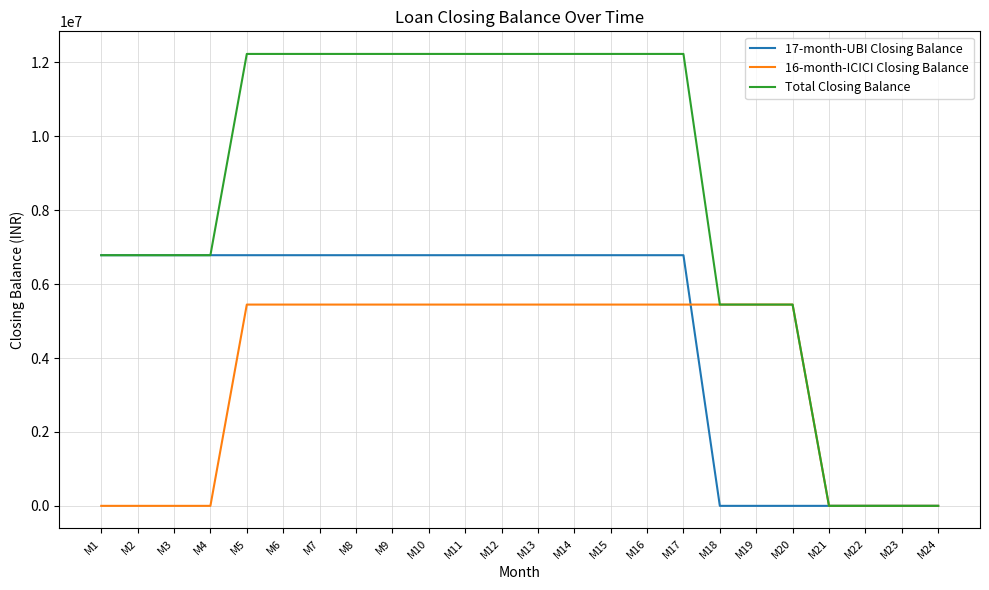

What is the sum of all Total Closing Balance values?

202440994